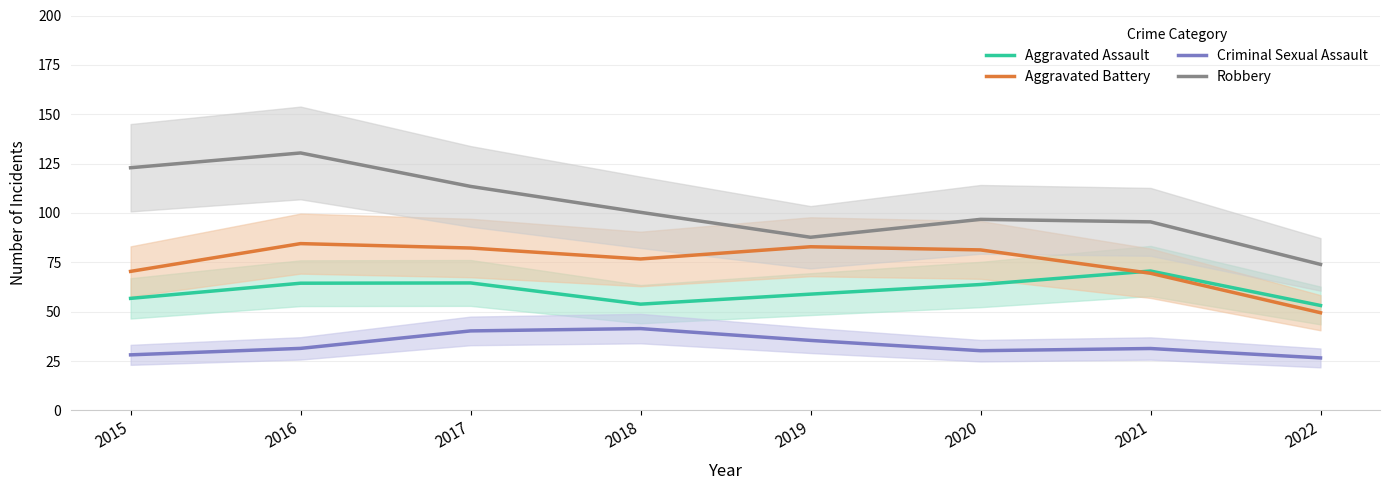

Between 2016 and 2015, which is larger?

2016